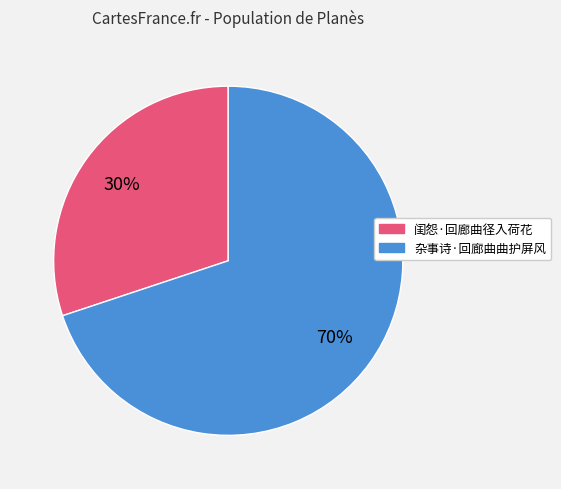

To the nearest percent, what portion does 杂事诗·回廊曲曲护屏风 represent?

70%